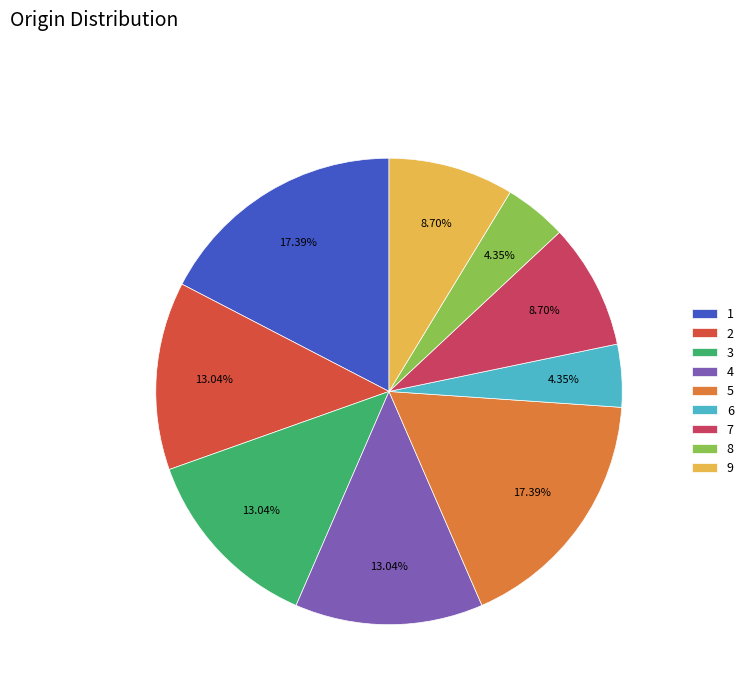

How many slices are in this pie chart?

9